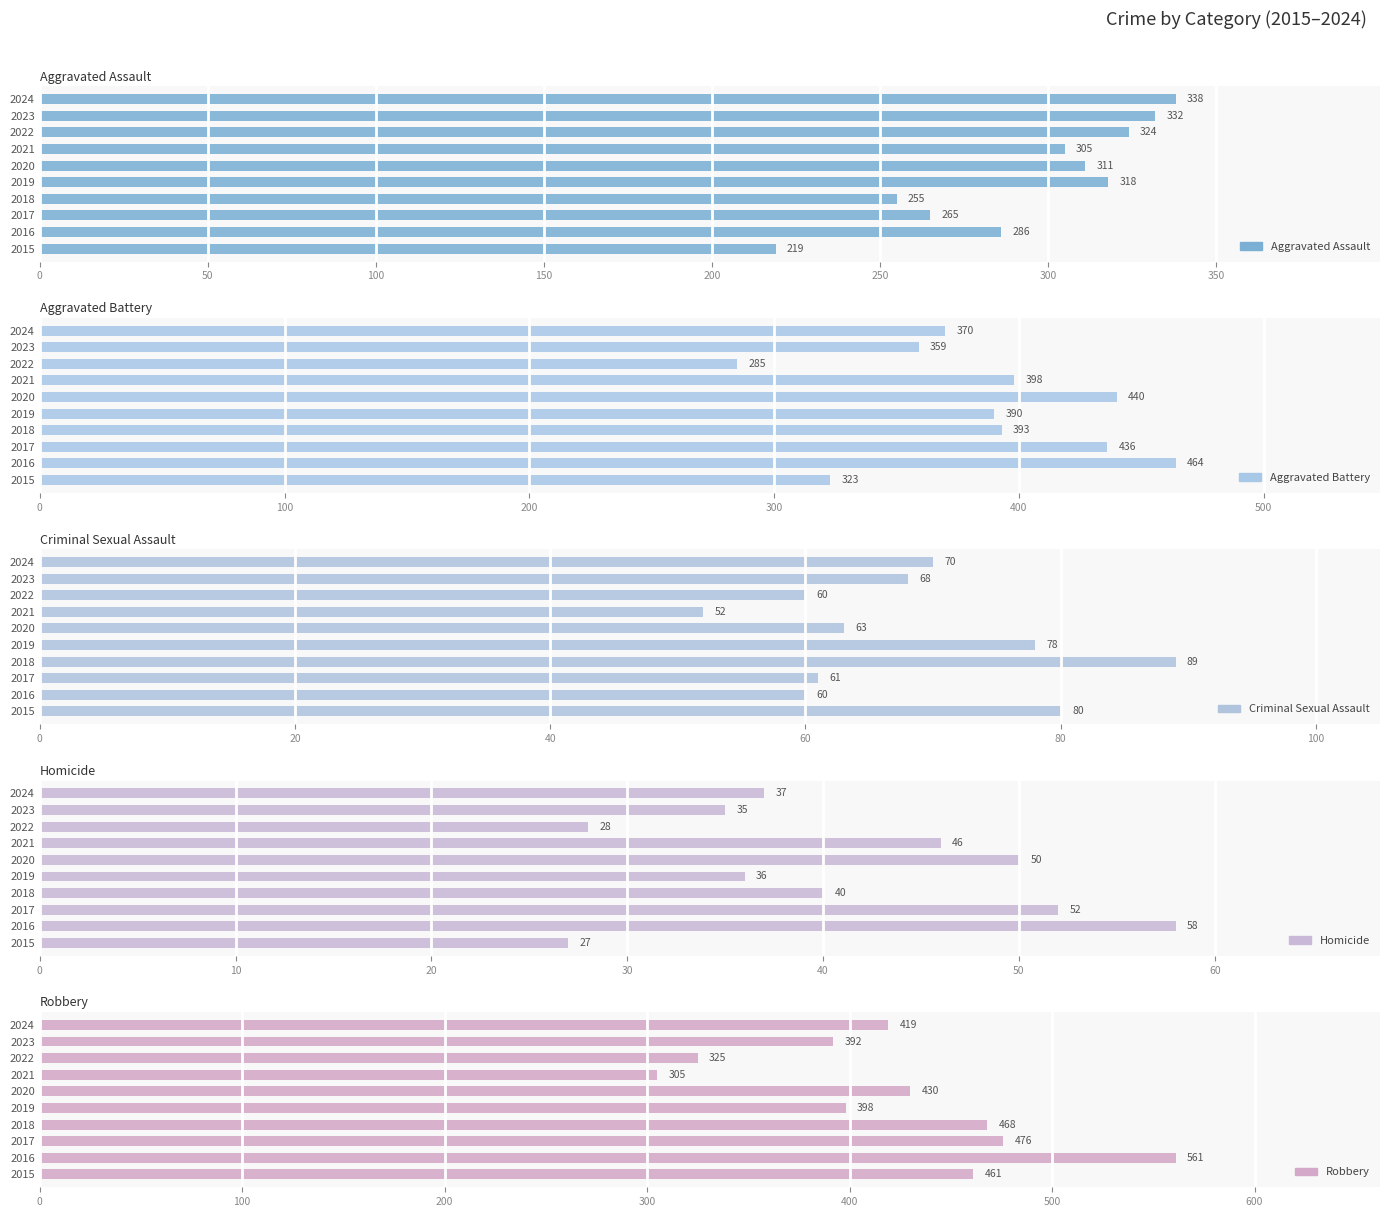

Between 2017 and 2018, which is larger?

2017